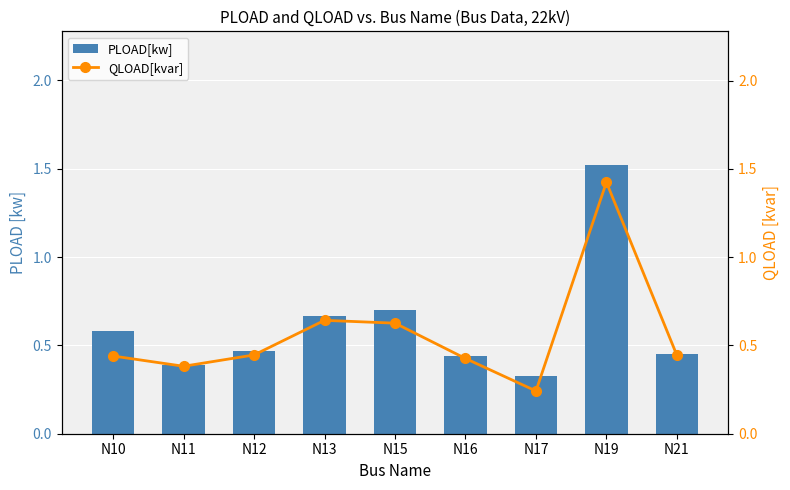

The PLOAD[kw] series shows 0.5 at N17. True or false?

False